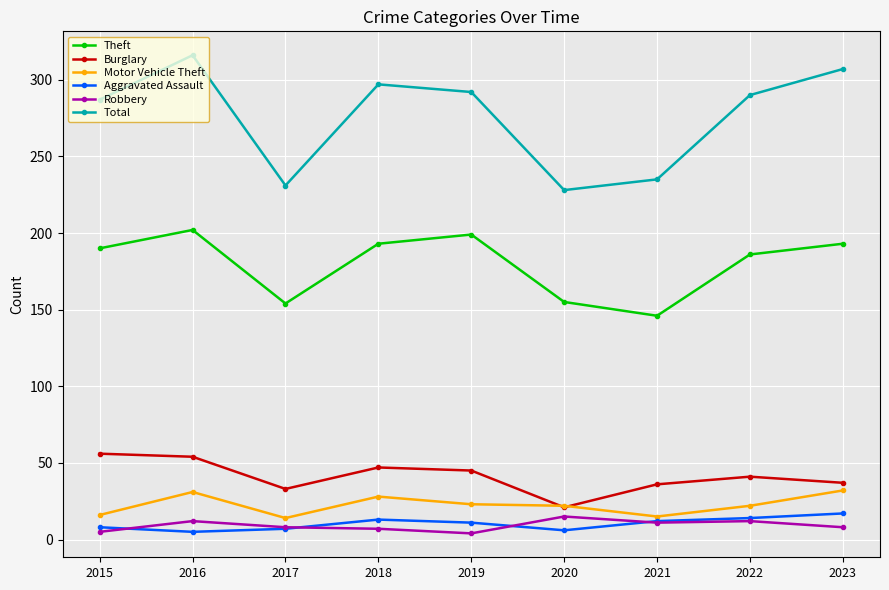

Which series has the largest range (max minus min)?

Total